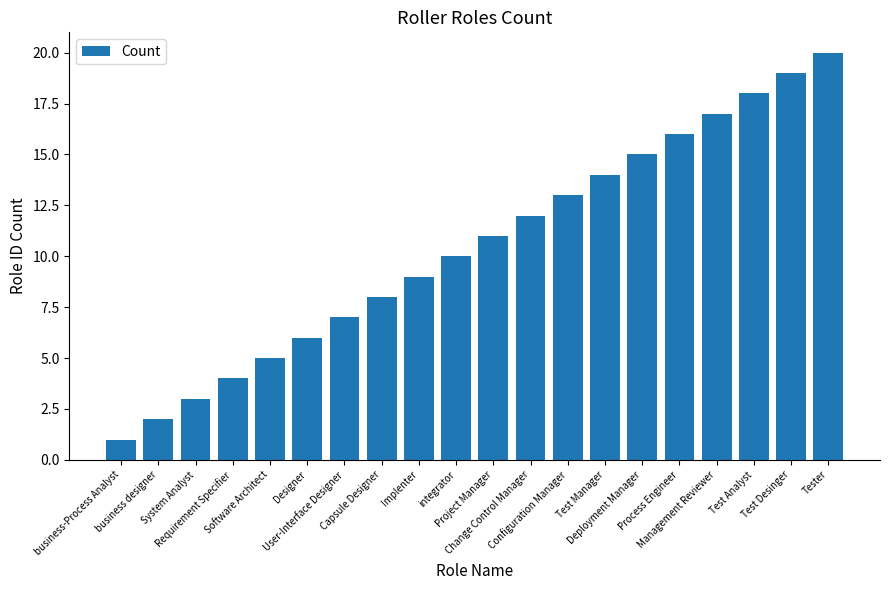

List the labels in order of value, smallest first.

business-Process Analyst, business designer, System Analyst, Requirement Specifier, Software Architect, Designer, User-Interface Designer, Capsule Designer, Implenter, integrator, Project Manager, Change Control Manager, Configuration Manager, Test Manager, Deployment Manager, Process Engineer, Management Reviewer, Test Analyst, Test Desinger, Tester